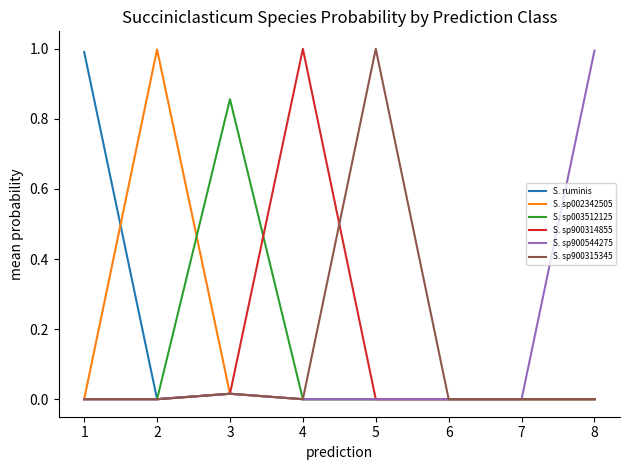

Is this an area chart (filled region under the line)?

No